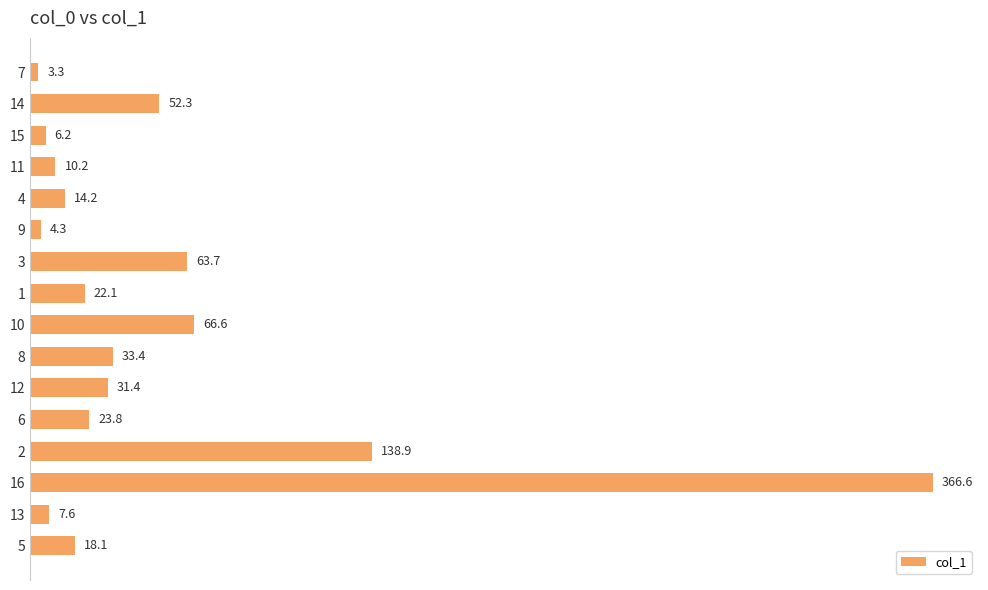

Between 15 and 12, which is larger?

12